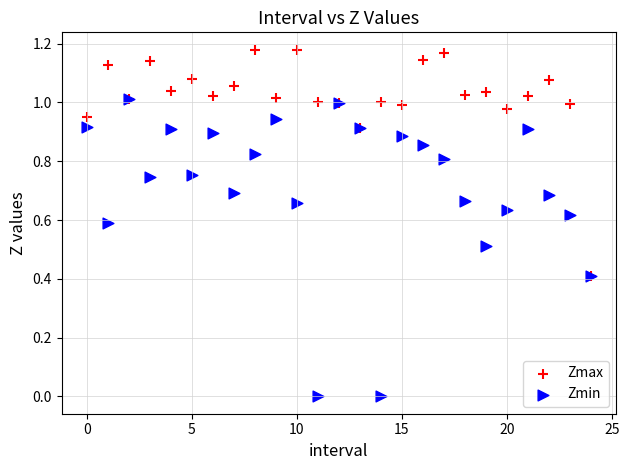

What are all the series names shown in the legend?

Zmax, Zmin